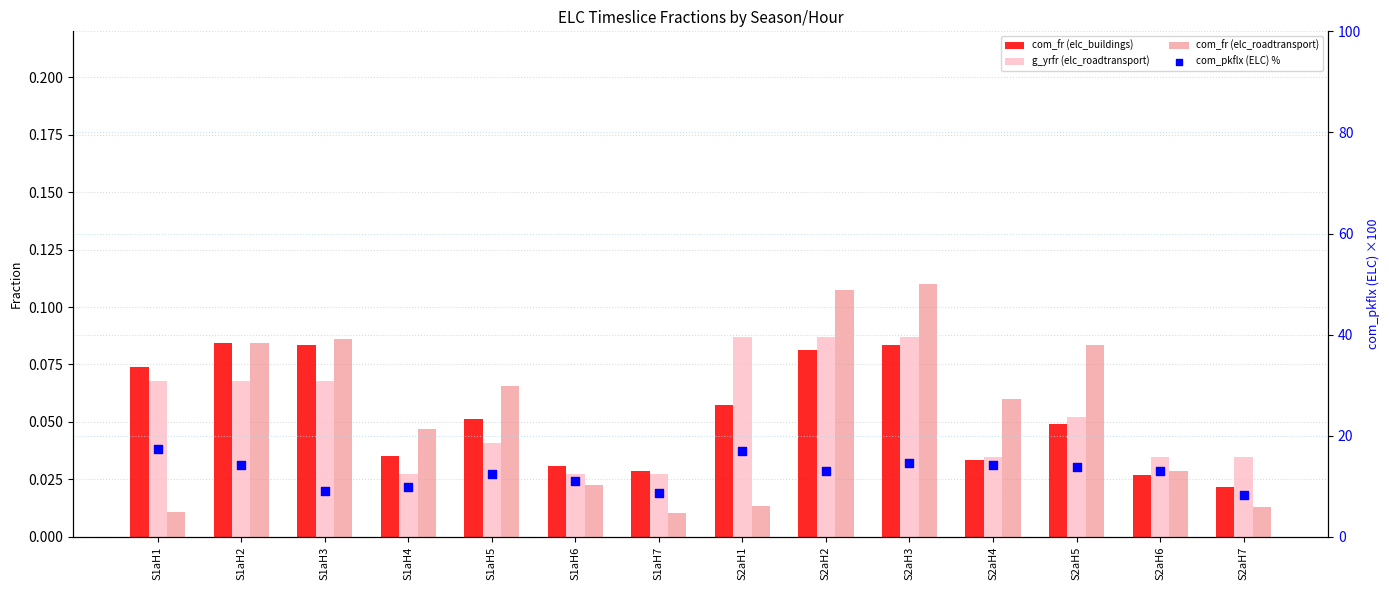

At how many categories does at least one series exceed 3?

14